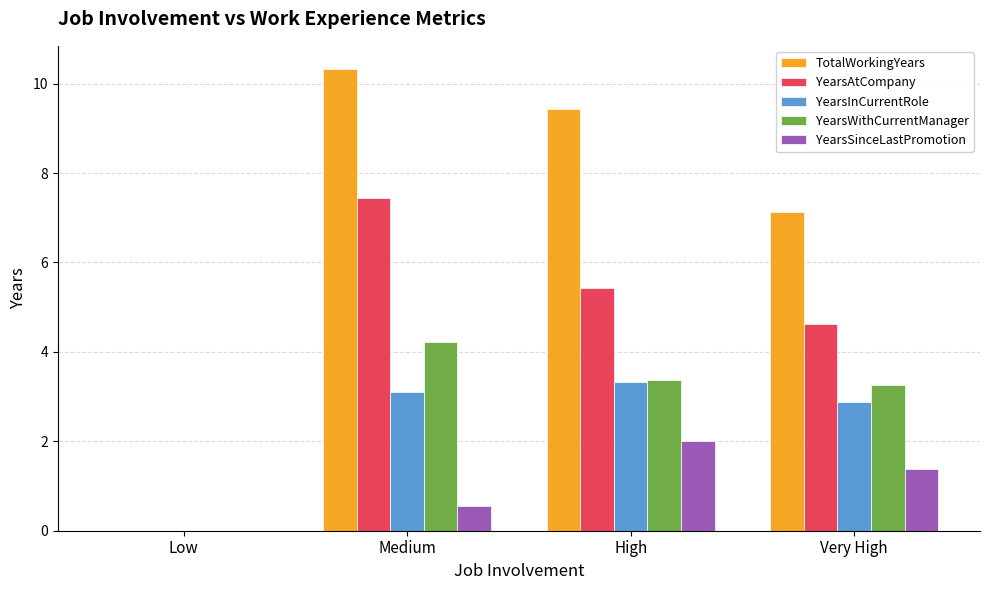

What is the maximum value shown in the chart?

10.3